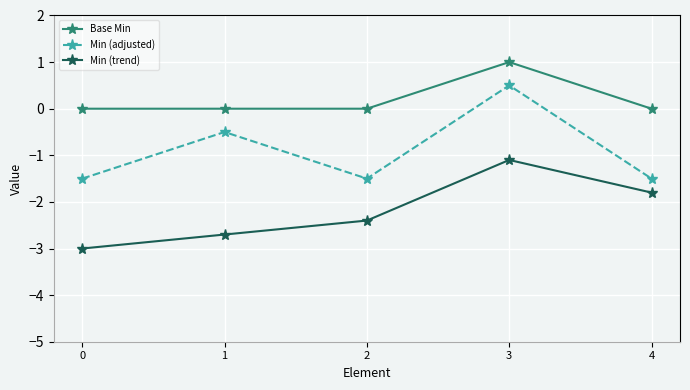

How many lines are shown in the chart?

3